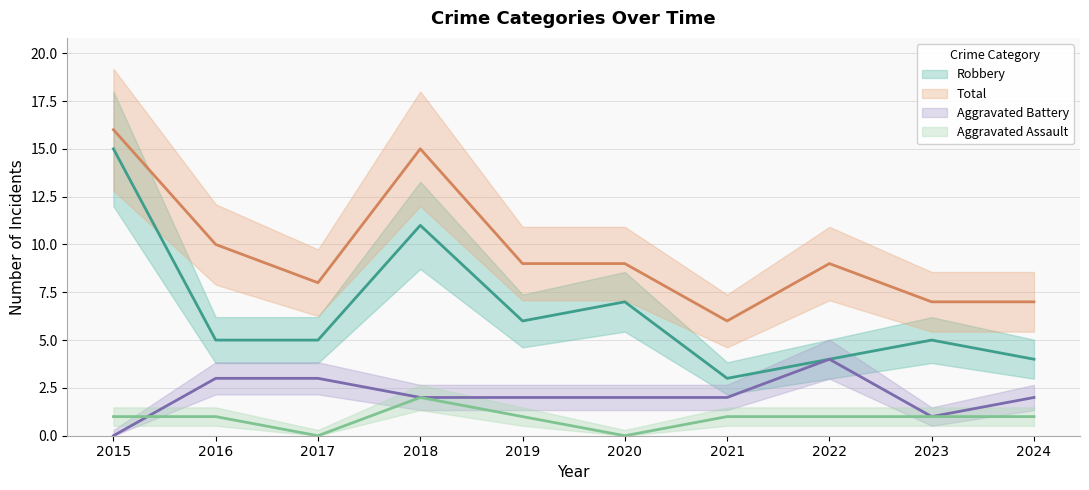

Between 2023 and 2018, which is larger?

2018